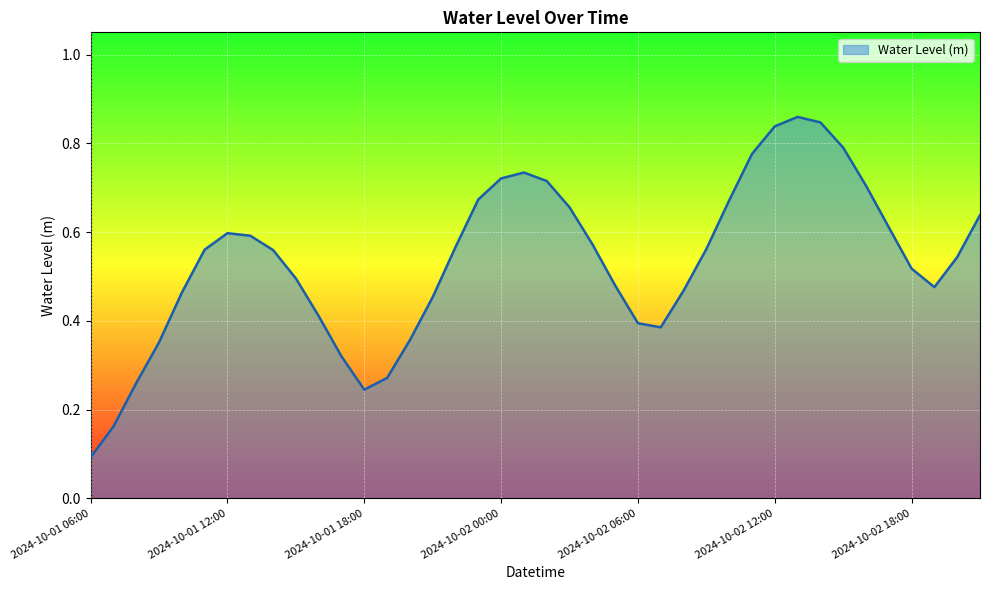

What is the minimum value shown in the chart?

0.1